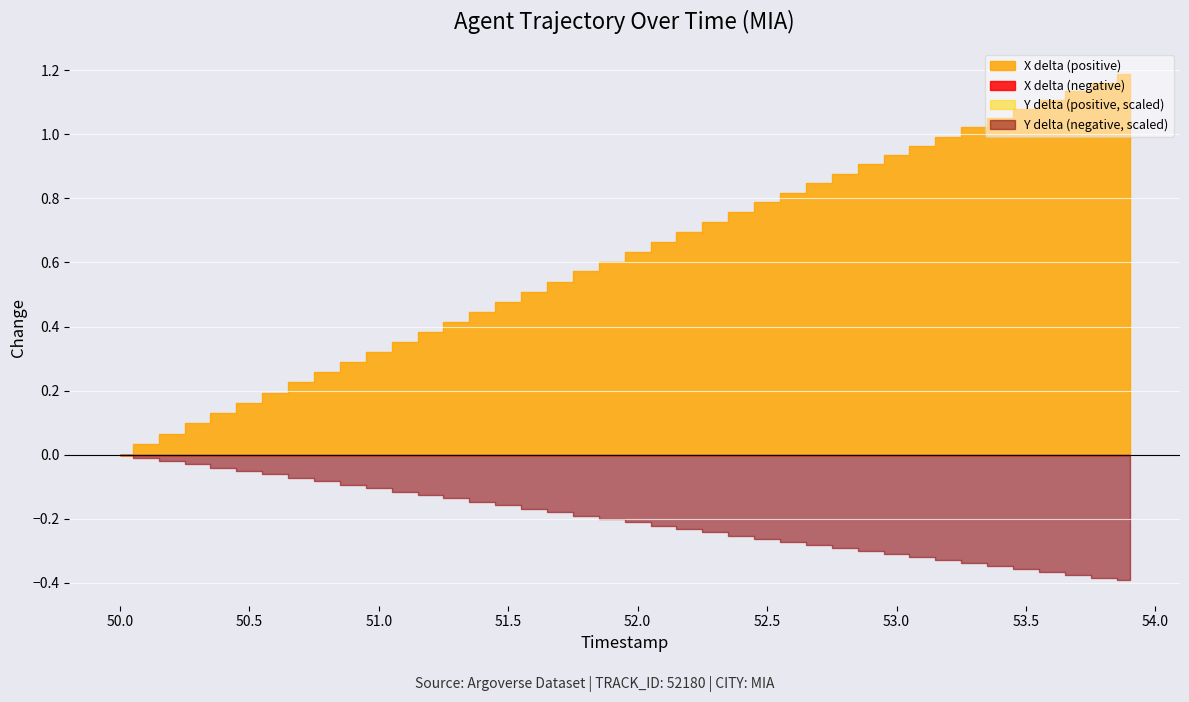

What is the label of the 14th point from the right?

52.6